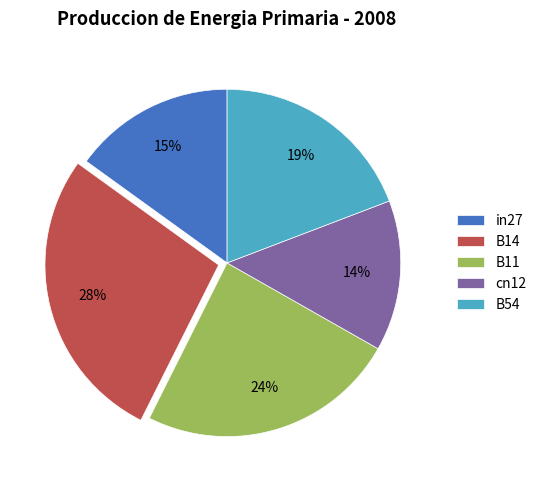

To the nearest percent, what percentage of the pie is B54?

19%